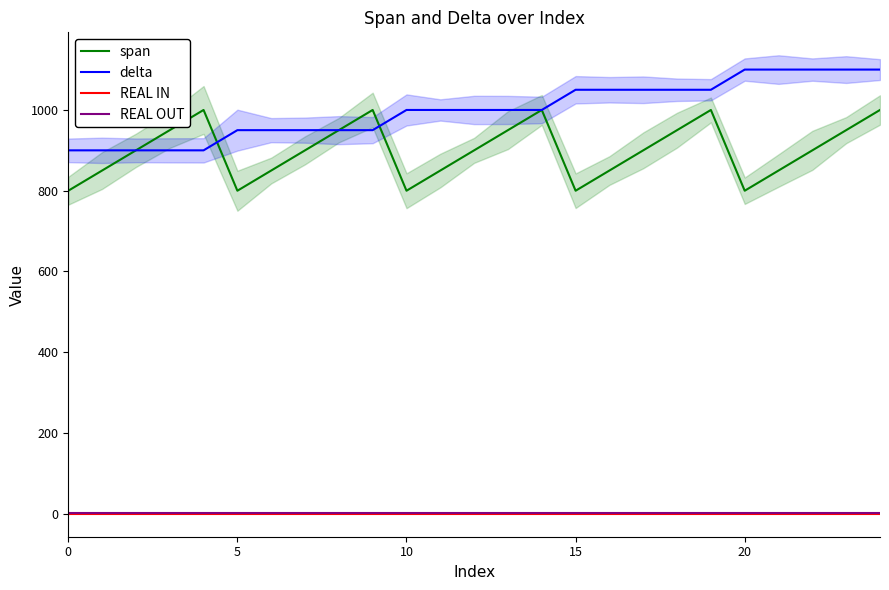

Which series has the largest range (max minus min)?

span